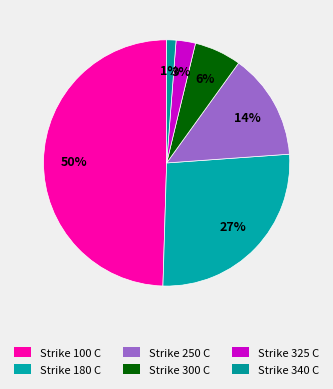

To the nearest percent, what percentage of the pie is Strike 340 C?

1%